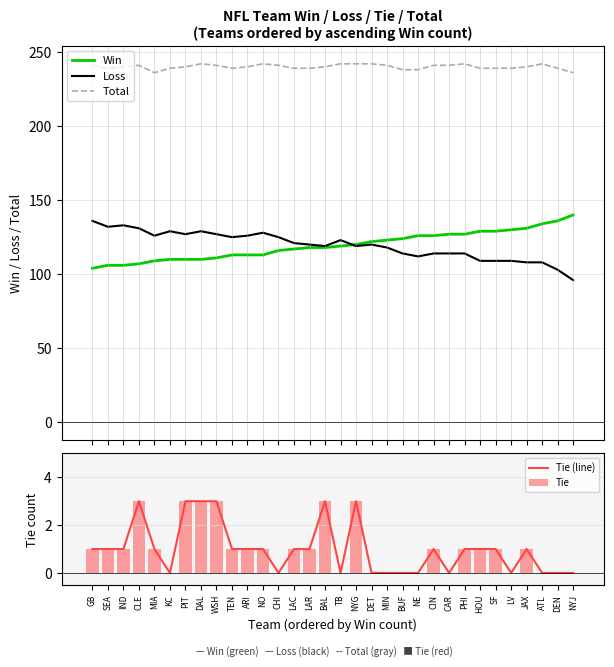

What position from the right is LAR?

18